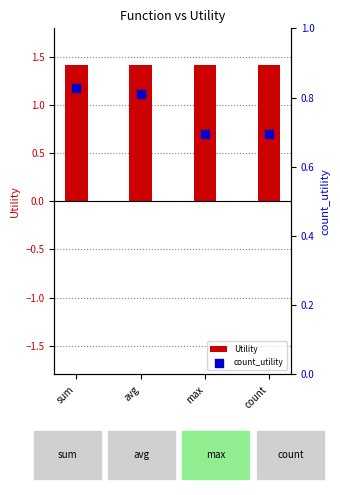

Is the value of count_utility at max greater than the value of Utility (sum/avg/max/count) at max?

No